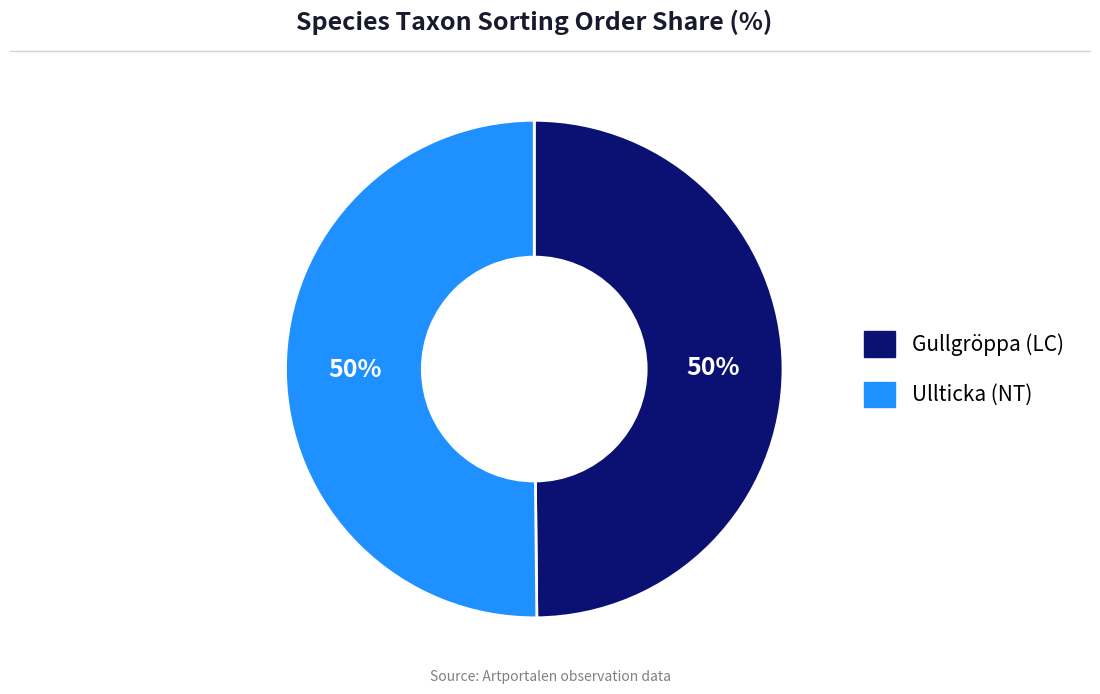

To the nearest percent, what is the combined percentage of Gullgröppa (LC) and Ullticka (NT)?

100%